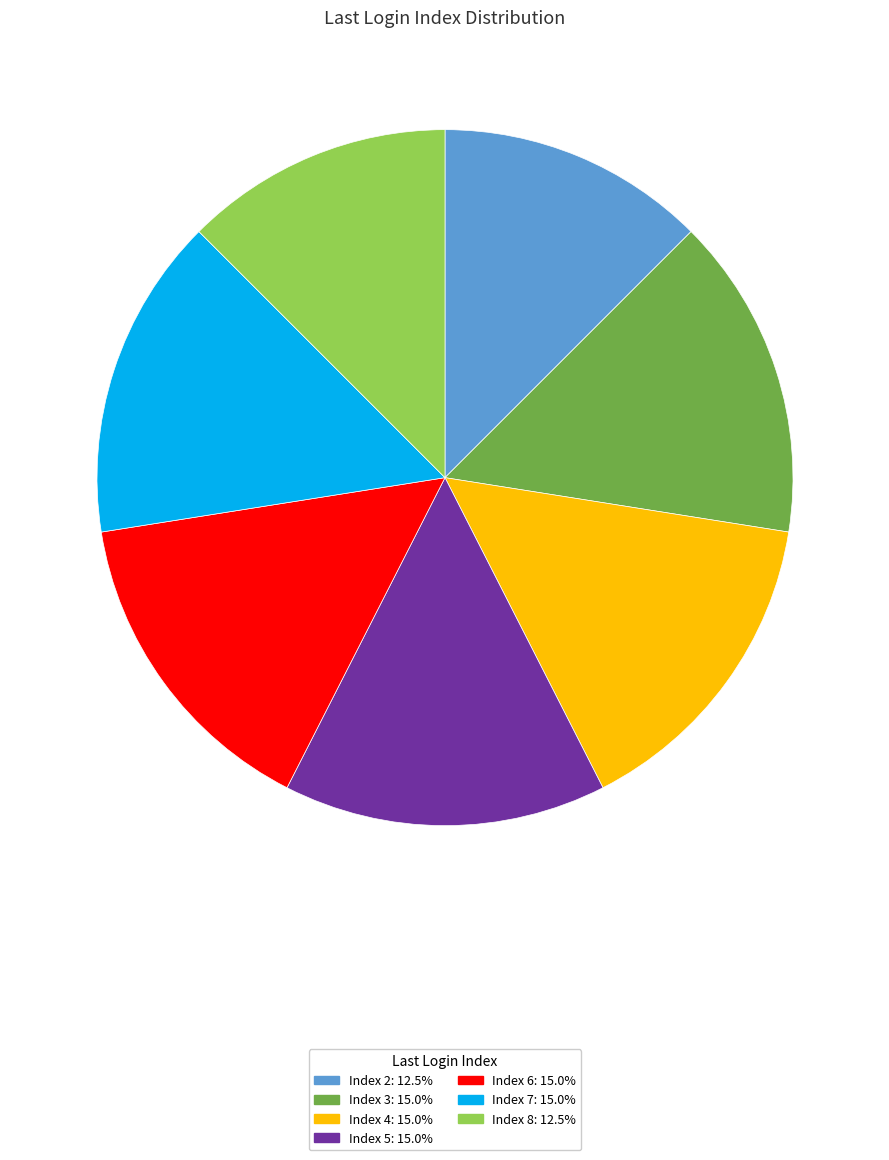

How many segments does this pie chart have?

7